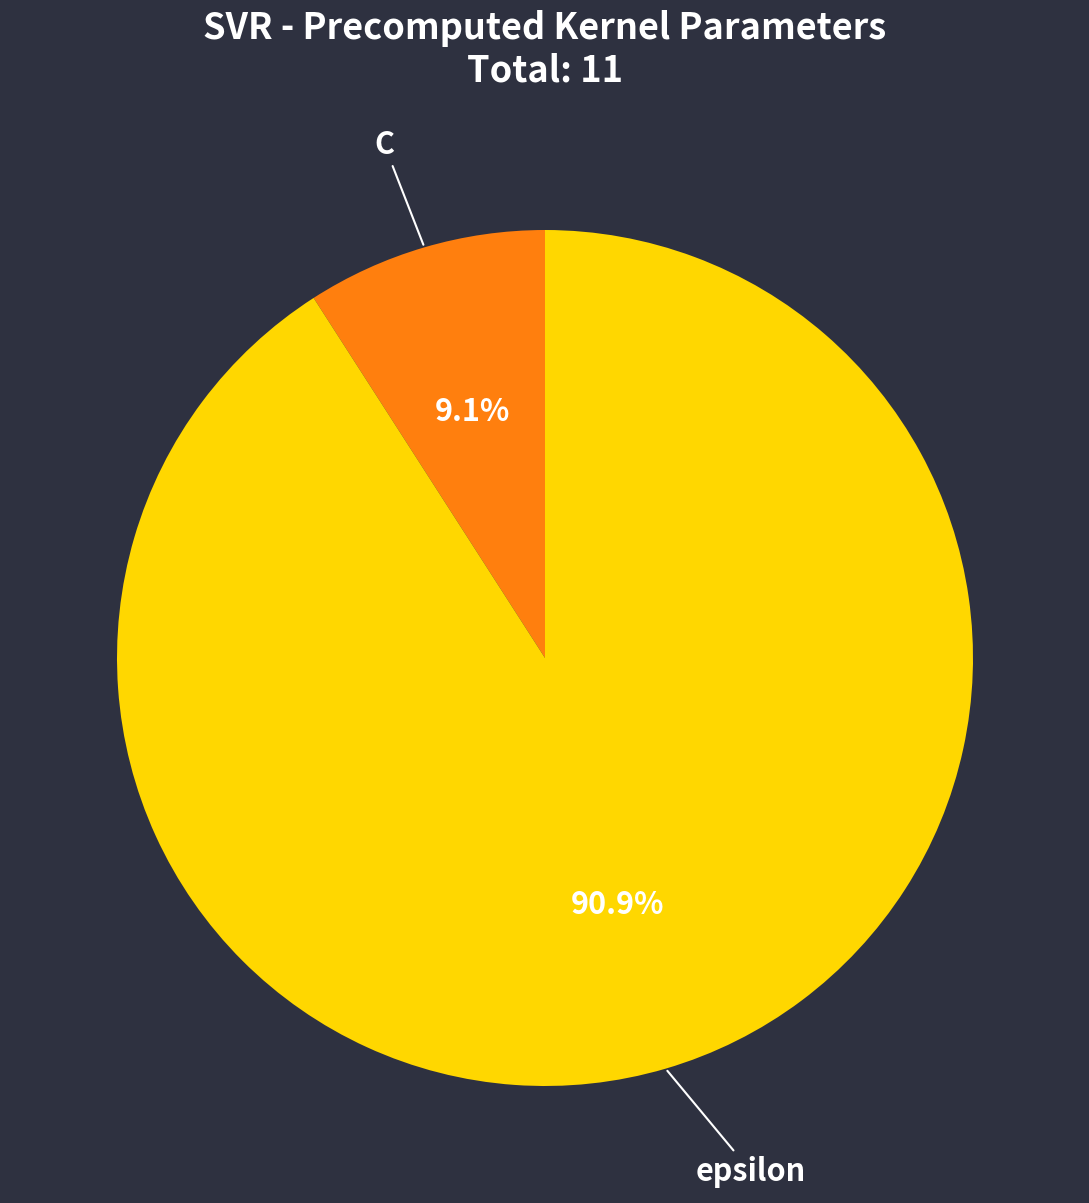

To the nearest percent, what portion does epsilon represent?

91%